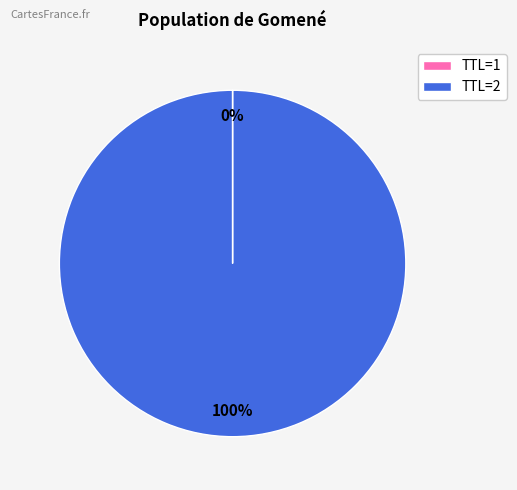

Is it true that TTL=2 is 89% of the pie?

False